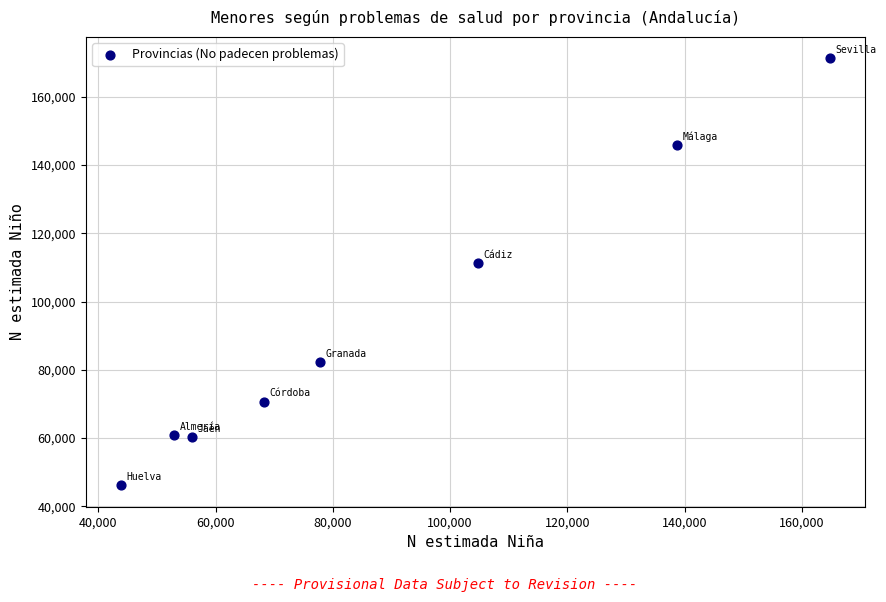

What Y value in the scatter plot is closest to 108710?

111159